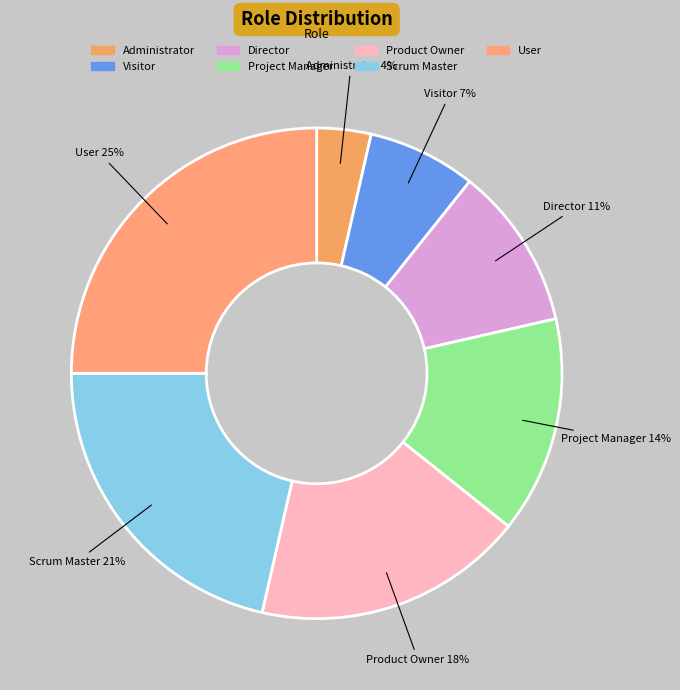

Rank the categories by value from lowest to highest.

Administrator, Visitor, Director, Project Manager, Product Owner, Scrum Master, User